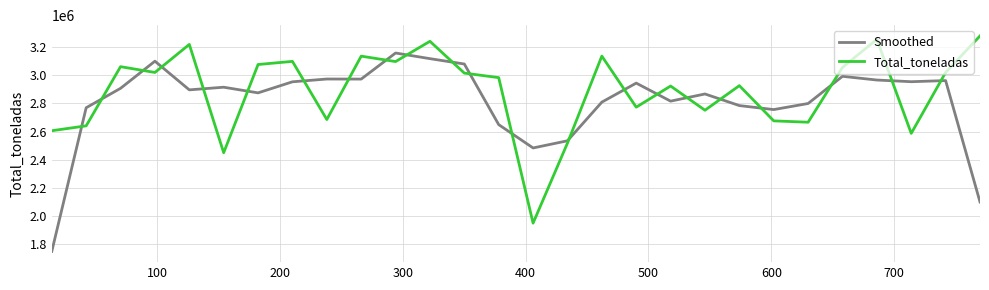

Is this an area chart (filled region under the line)?

No